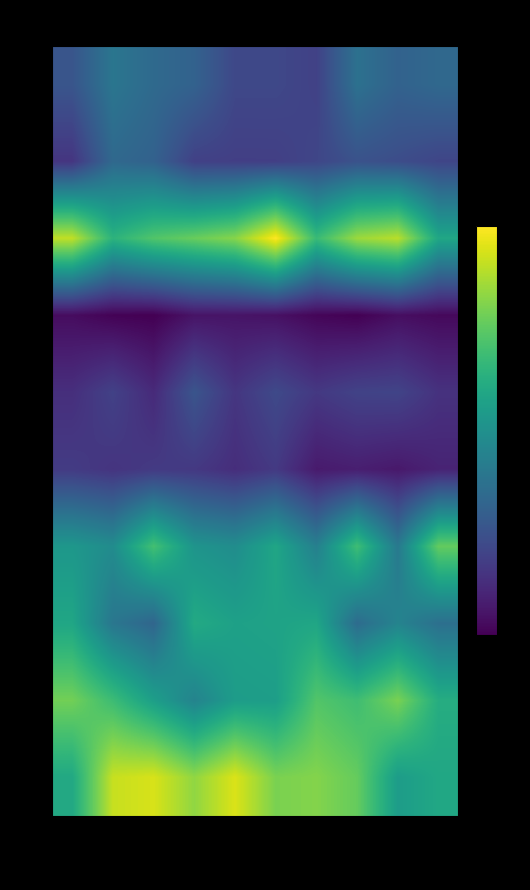

How many categories are shown in the chart?

10